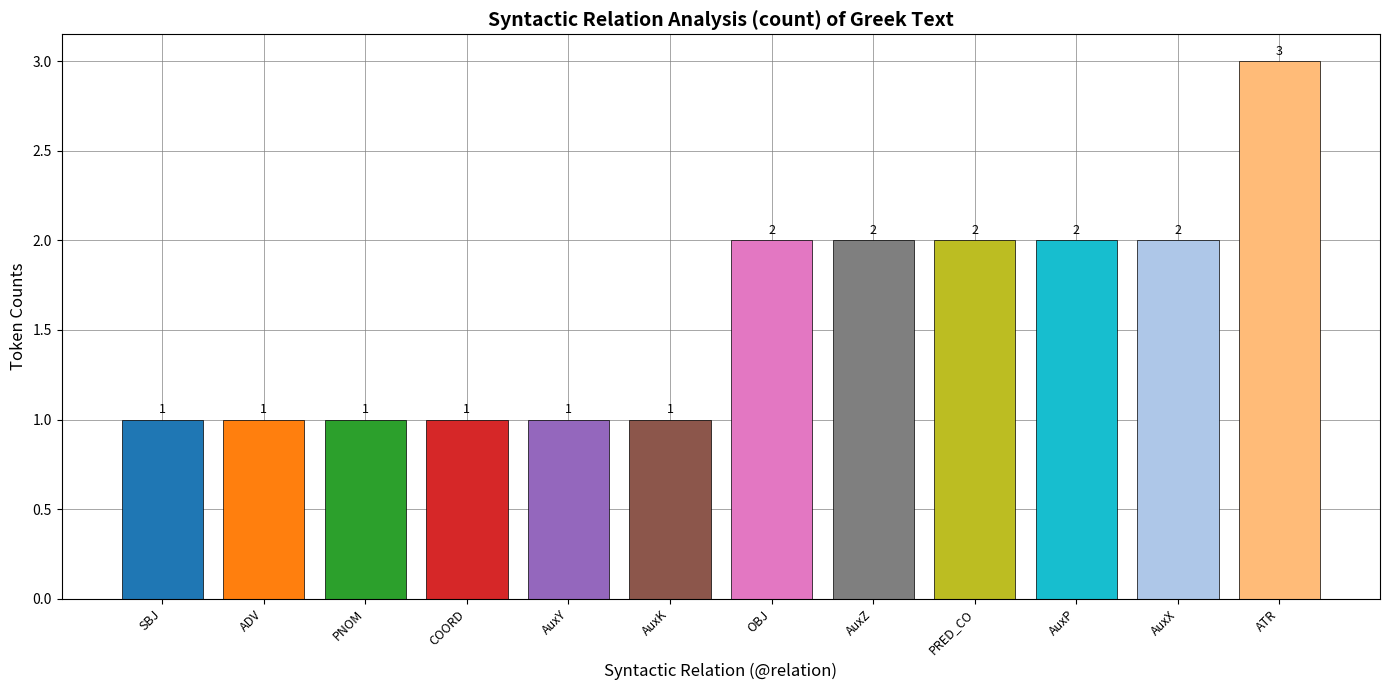

What is the label of the 3rd bar from the left?

PNOM